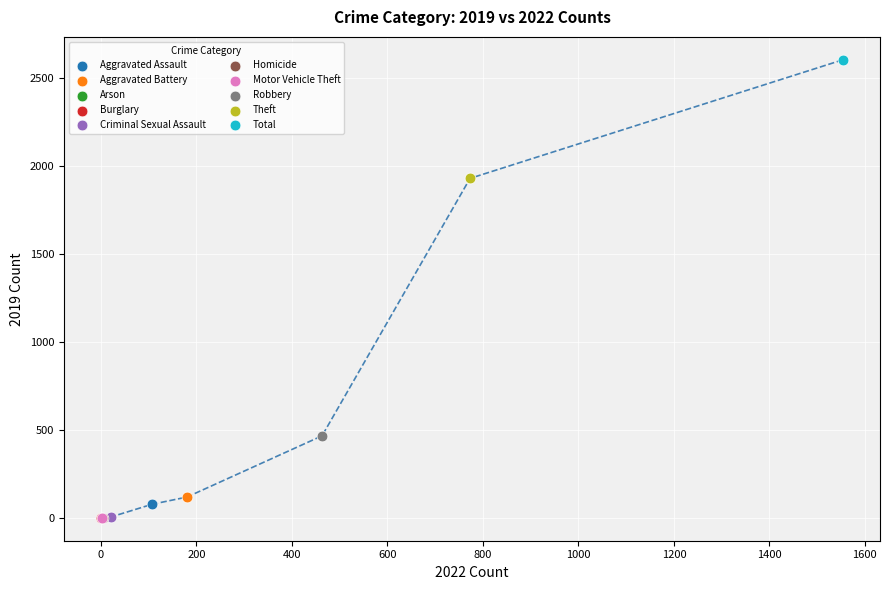

What are all the series names shown in the legend?

Aggravated Assault, Aggravated Battery, Arson, Burglary, Criminal Sexual Assault, Homicide, Motor Vehicle Theft, Robbery, Theft, Total